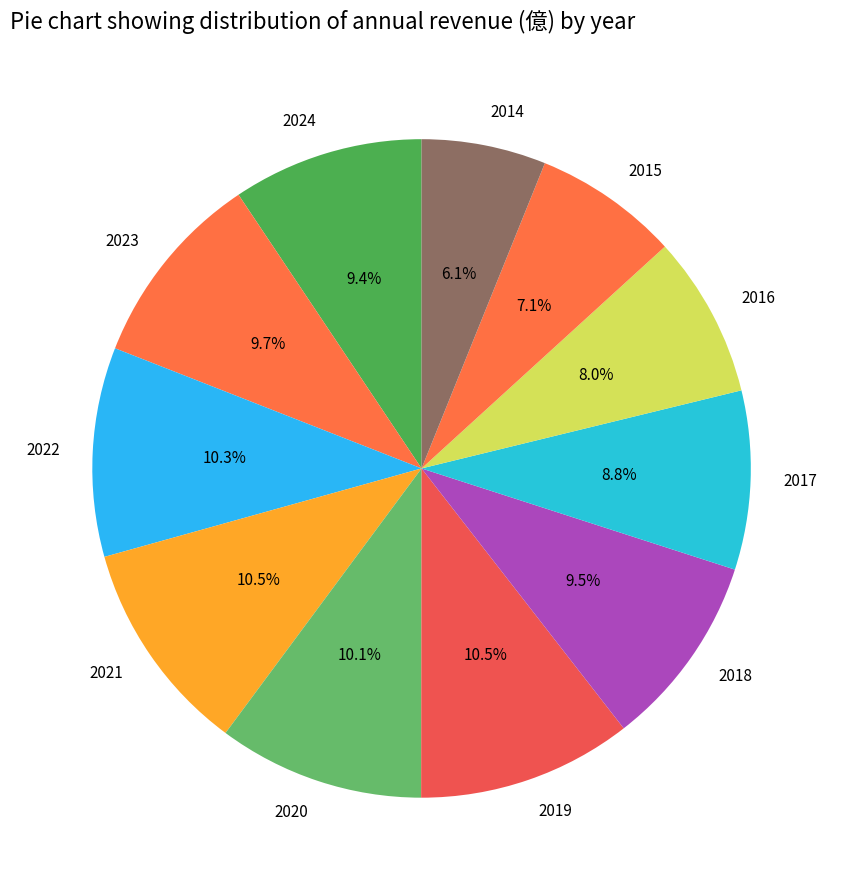

Is there any slice that represents more than half of the pie?

No